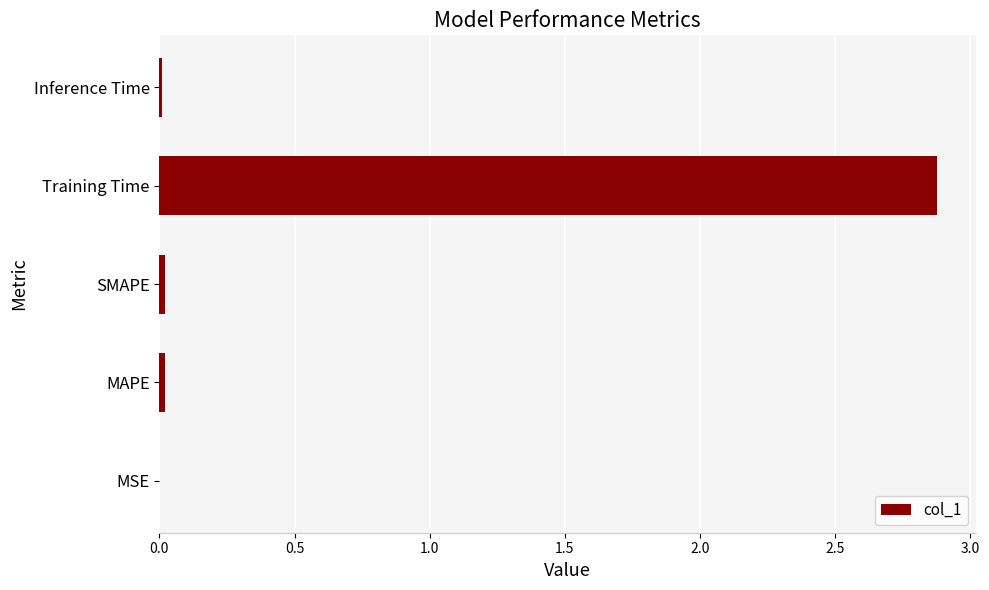

Are the bars horizontal?

Yes